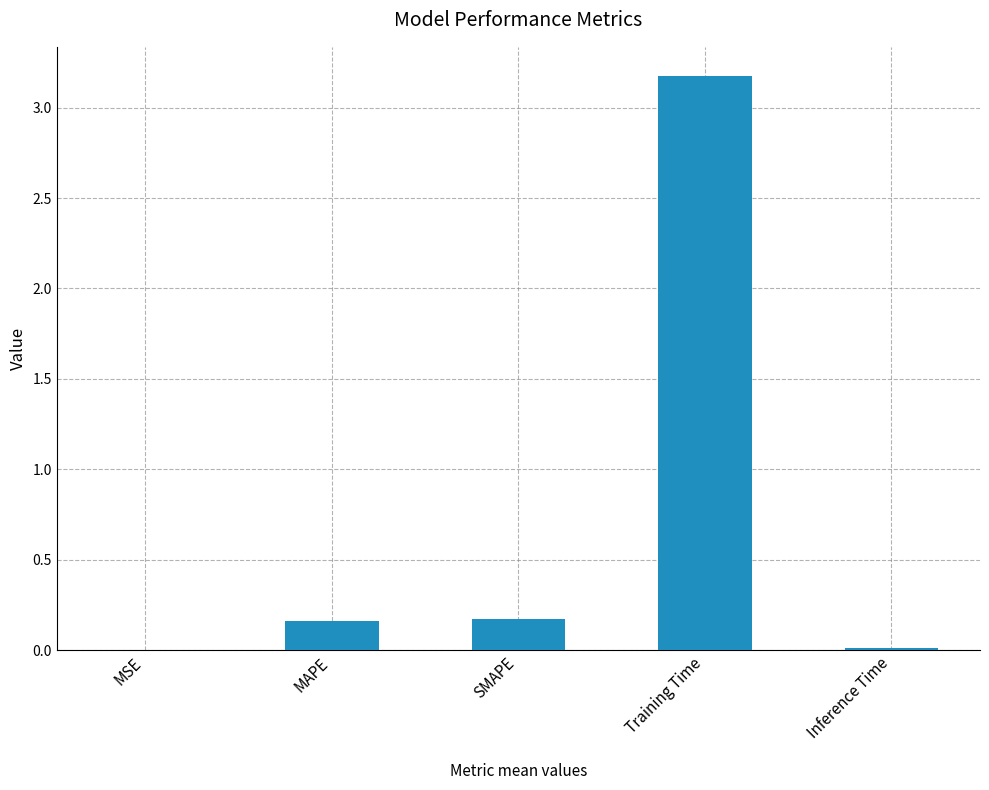

At which category does the chart reach its peak across all series?

Training Time